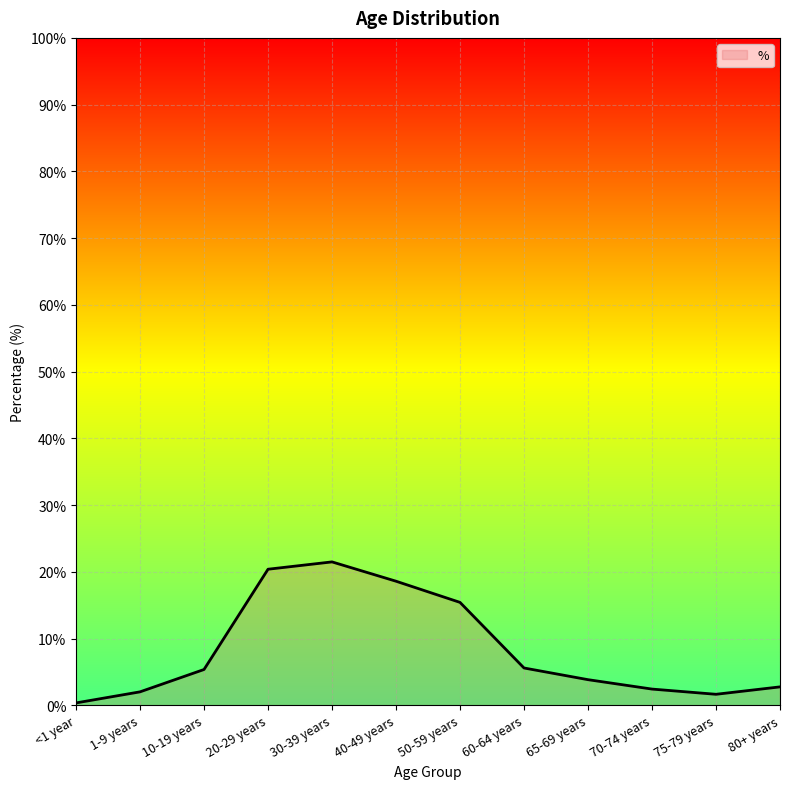

What is the label of the 6th point from the left?

40-49 years